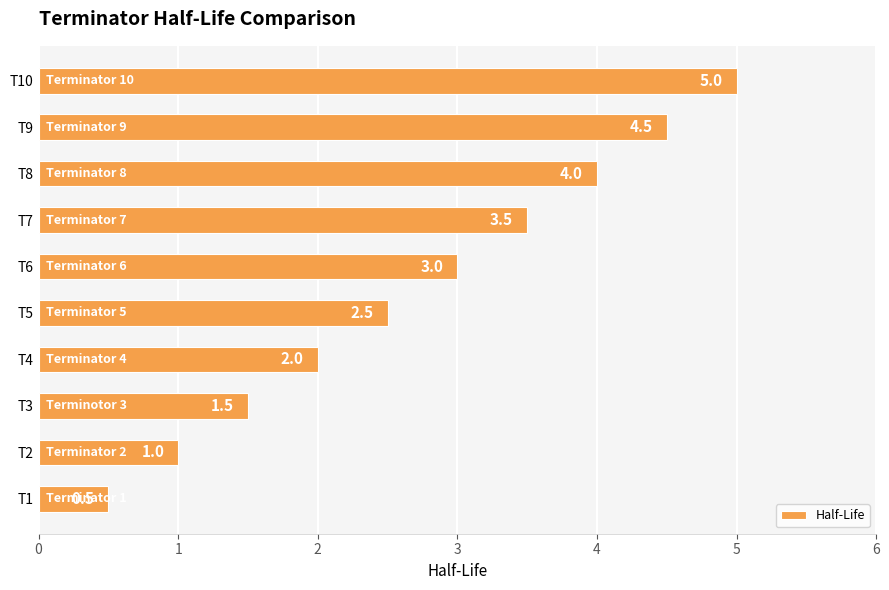

Count the values in the range 1 to 4.

7